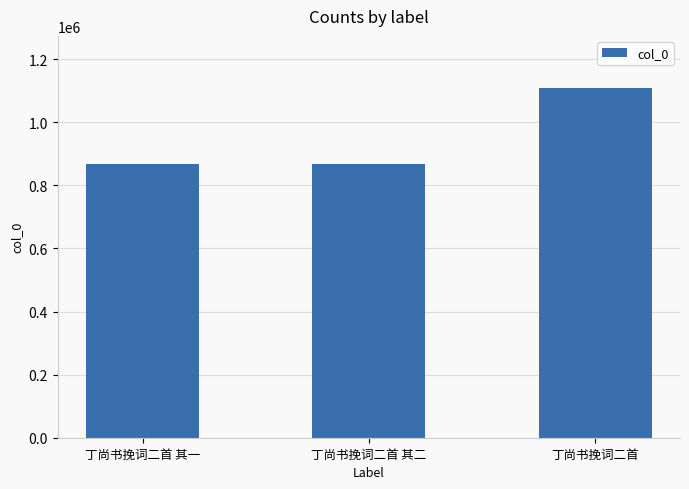

Are the bars grouped side by side (vs. stacked)?

No